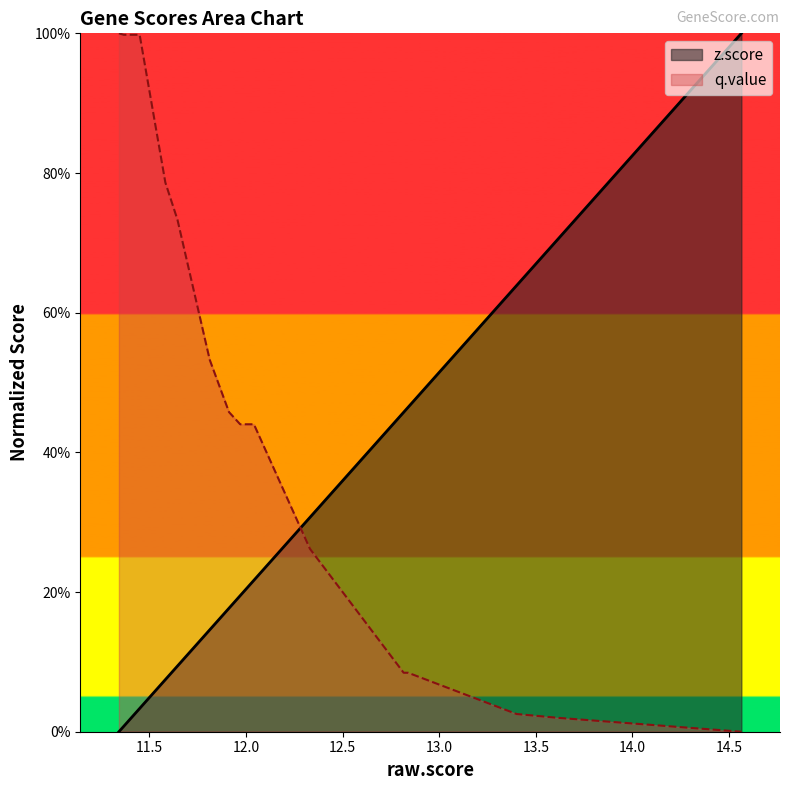

What is the label of the 3rd point from the left?

ZNF503